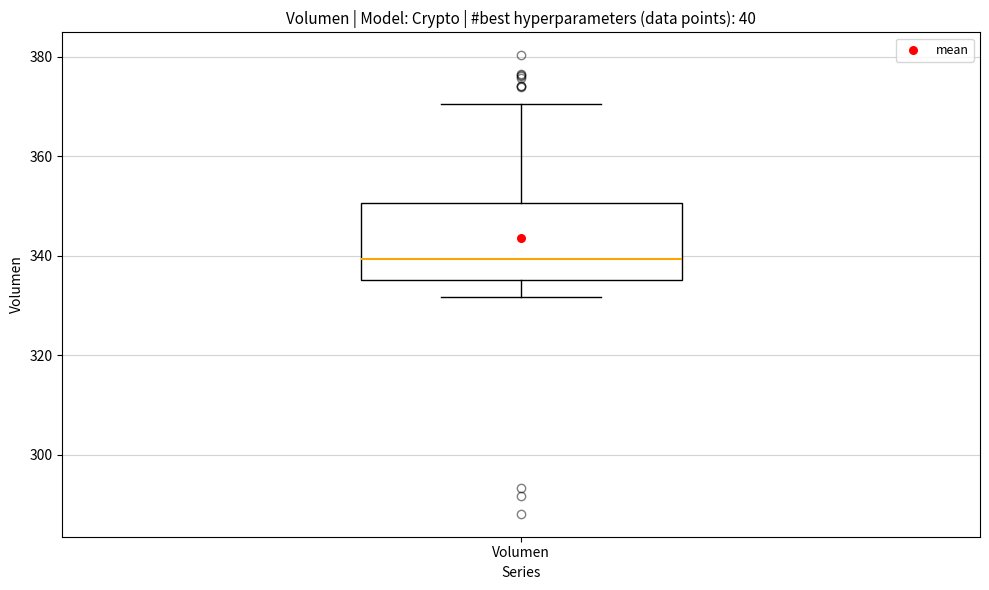

Read this box plot against the y-axis: the position of the median line, the range covered by the box, and the ends of both whiskers. The values are not printed on the chart, so give them approximately, as read against the axis.

median 340, box 336 to 350, whiskers 332 to 370